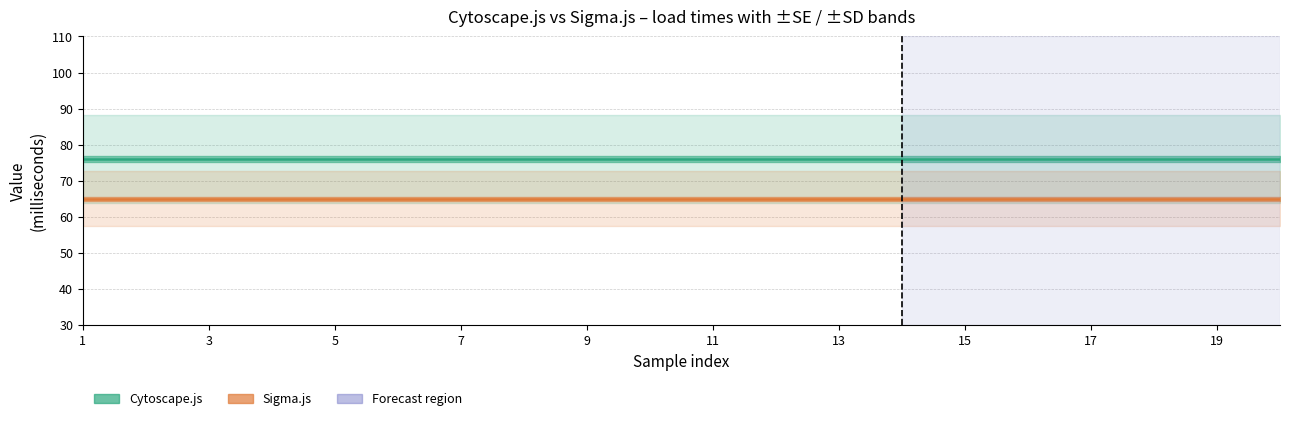

Which category has the lowest value in the cytoscape series?

15